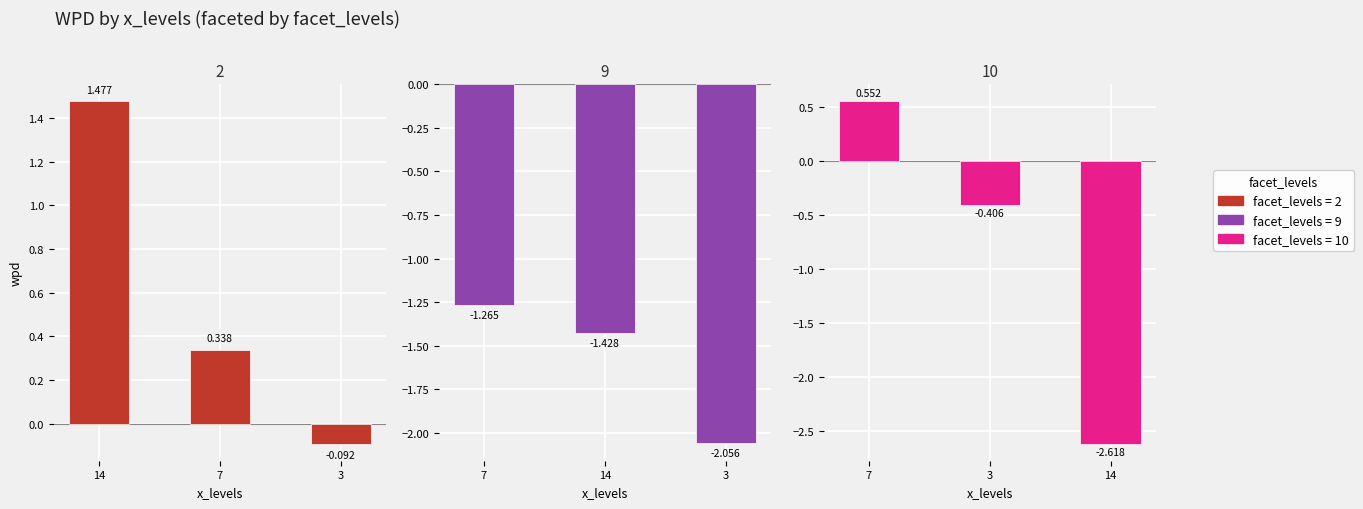

Count the facet 10 values in the range -2 to 0.

1